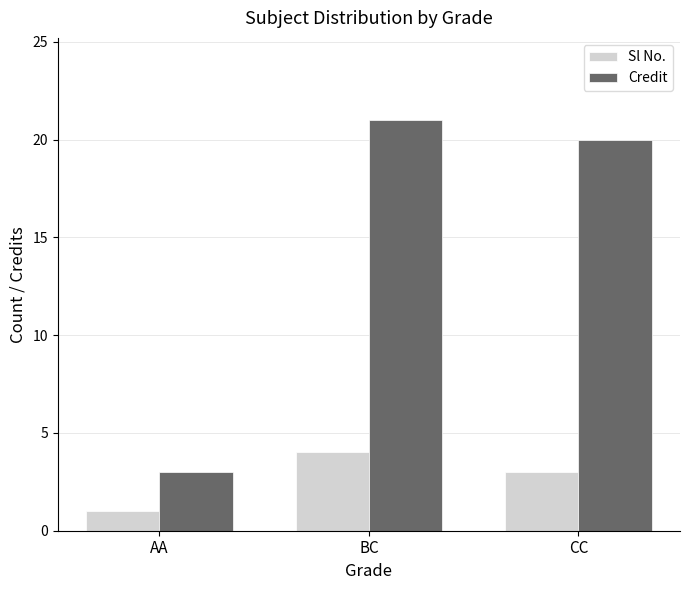

List the series in order of their overall mean, highest first.

Credit, Sl No.